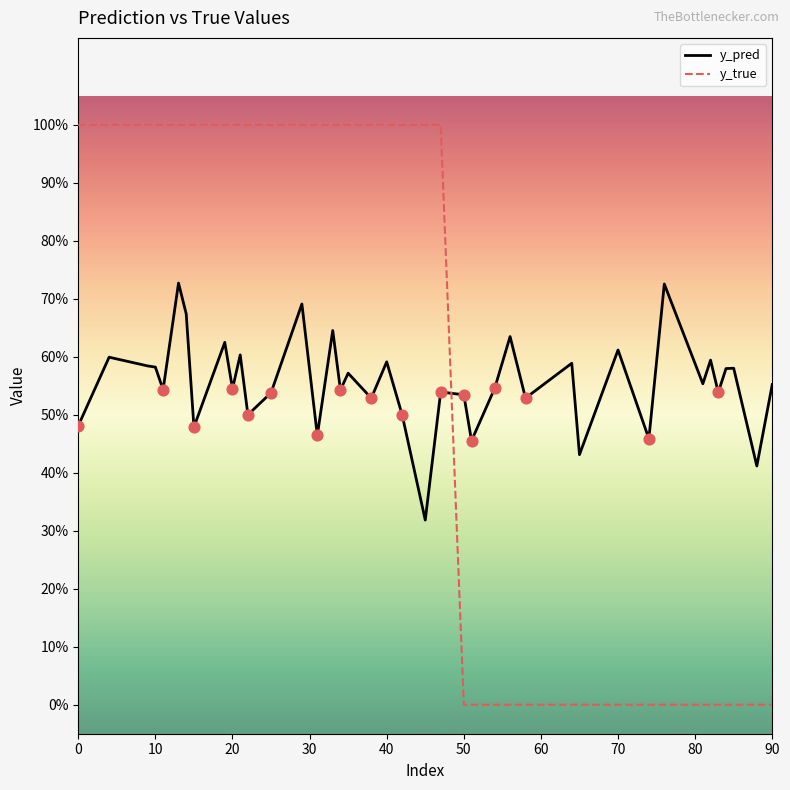

Which series has the largest total across all categories?

y_true